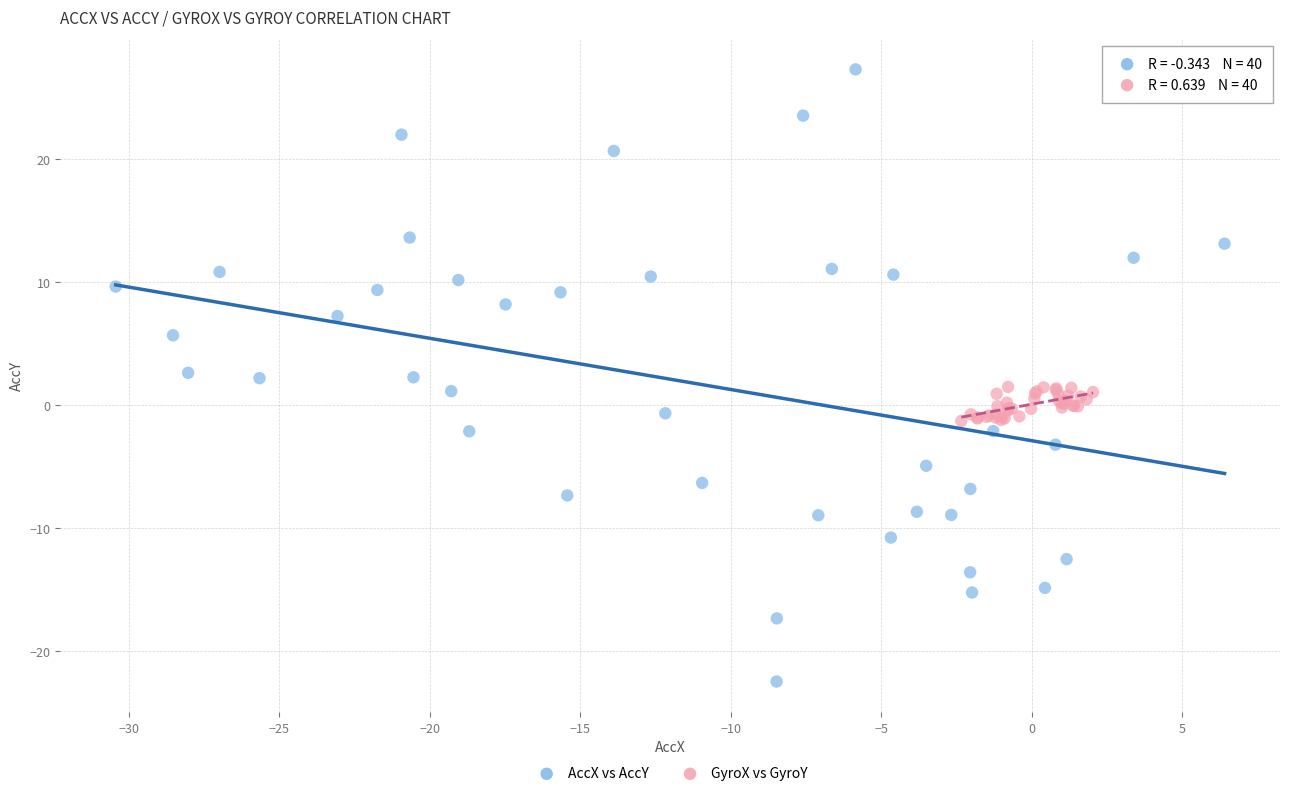

Which series has the widest spread of Y values?

AccX vs AccY